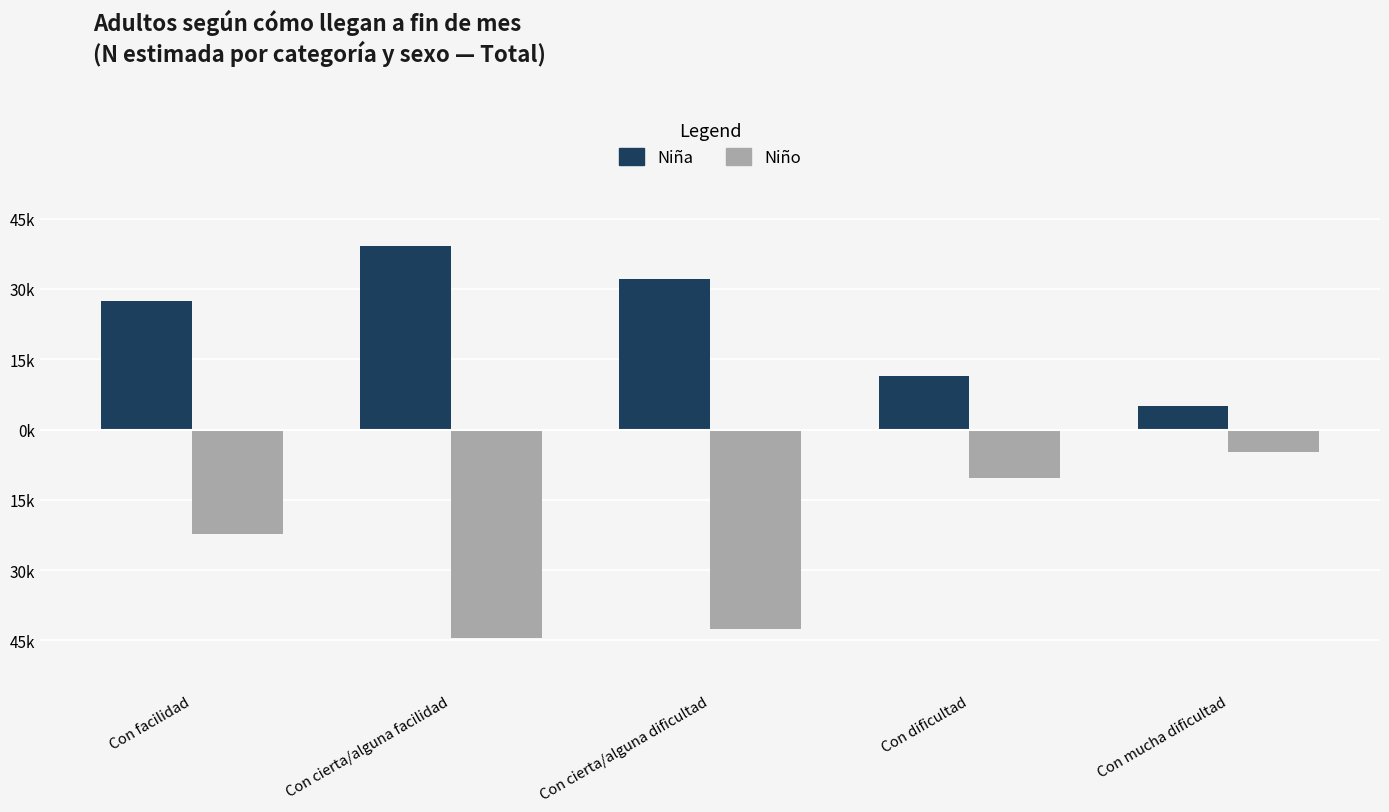

The Niño series shows -28897 at Con cierta/alguna facilidad. True or false?

False